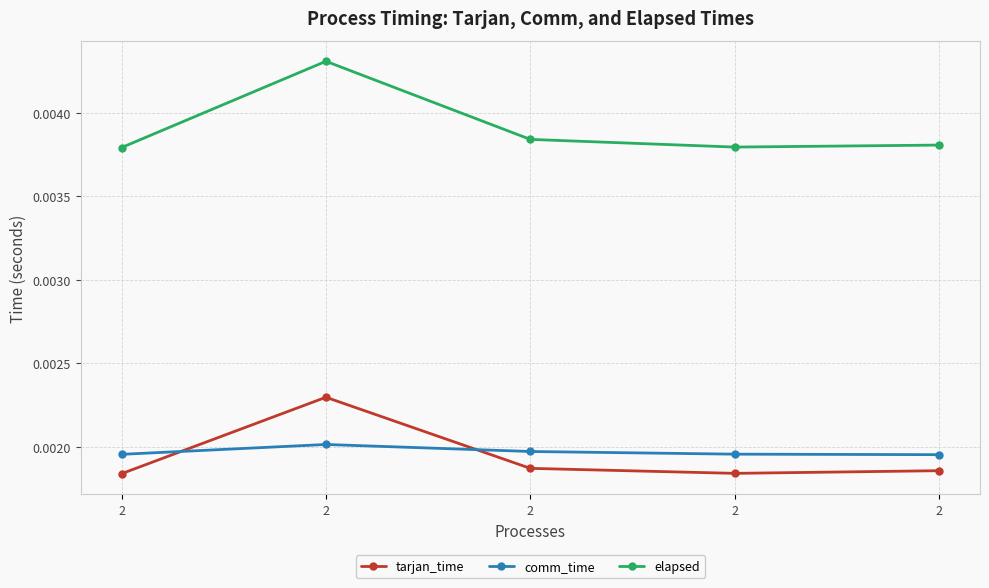

How many interior local peaks does the elapsed series have?

1